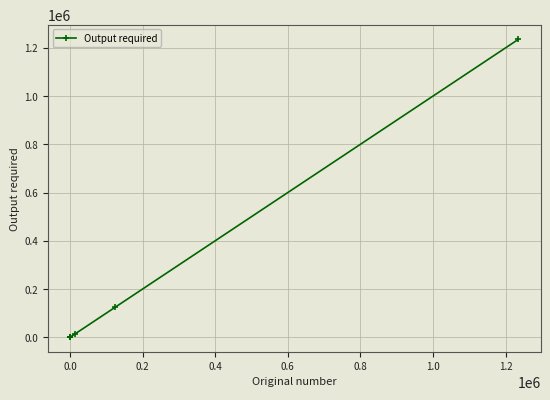

What is the greatest value displayed?

1234567